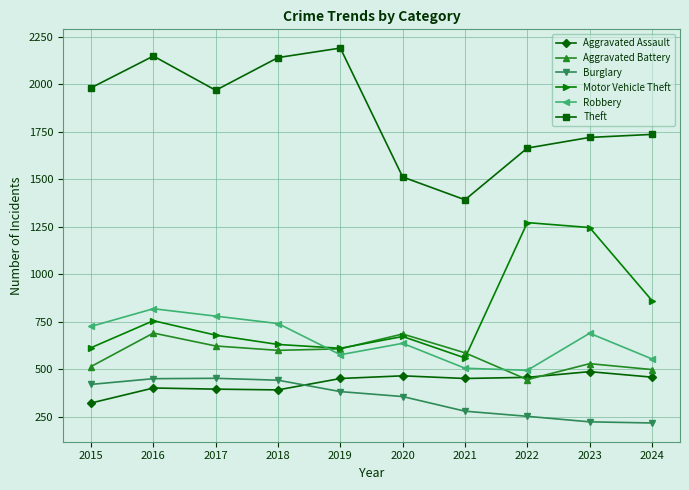

True or false: Robbery and Burglary intersect in this chart.

False